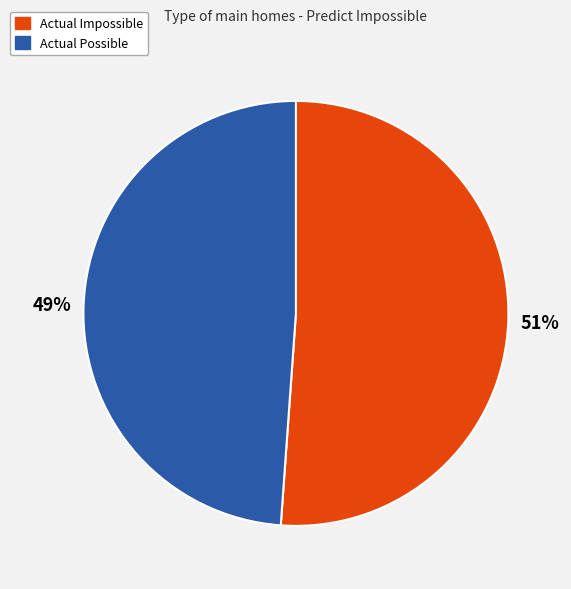

To the nearest percent, what percentage of the pie is Actual Impossible?

51%